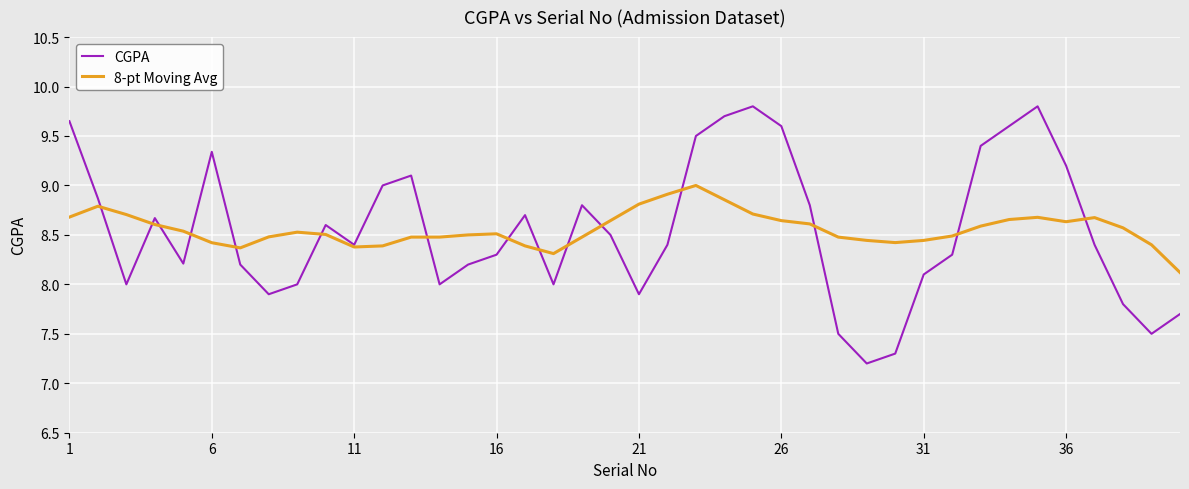

What are all the series names shown in the legend?

CGPA, 8-pt Moving Avg